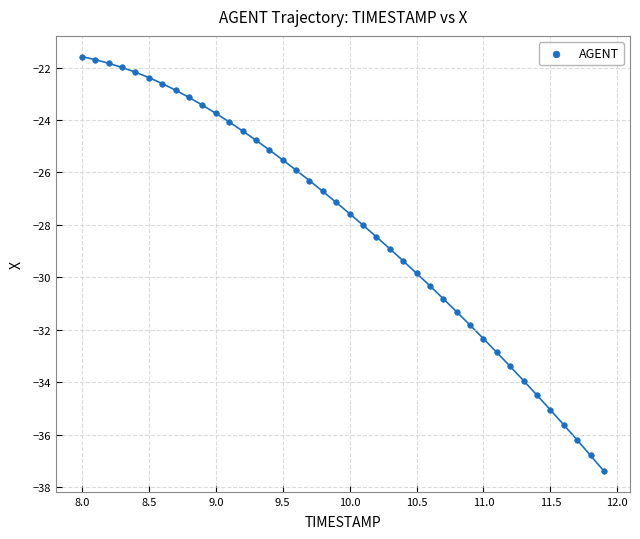

What is the range of Y values (max minus min)?

15.8